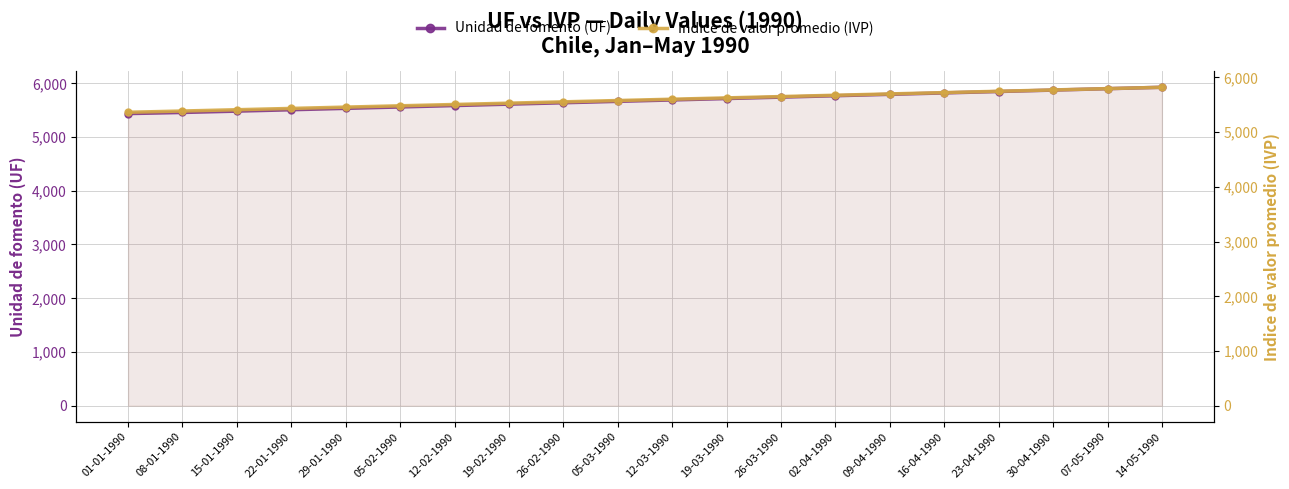

At how many categories does at least one series exceed 5388?

20